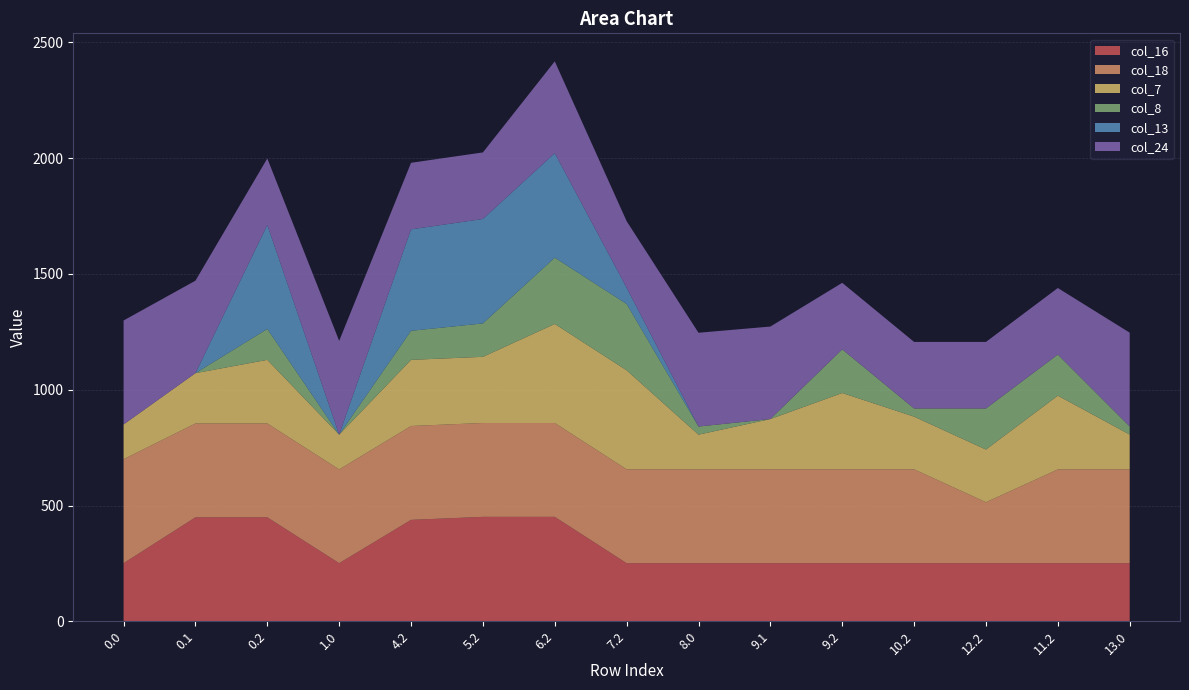

Reading right to left, list all the values displayed in this chart.

col_16: 250.9	250.9	250.9	250.9	250.9	250.9	250.9	250.9	451.0	451.0	438.0	250.9	449.0	449.0	250.9
col_18: 405.4	405.0	263.4	405.4	405.4	405.4	405.0	405.4	405.4	405.4	405.4	405.0	405.4	405.4	449.0
col_7: 150.1	318.6	227.4	227.4	329.6	217.1	150.1	427.6	427.6	285.6	285.6	150.1	274.6	217.1	150.1
col_8: 35.0	177.3	177.3	35.3	188.3	0.0	35.0	286.3	286.3	144.3	125.4	0.0	133.3	0.0	0.0
col_13: 0.0	0.0	0.0	0.0	0.0	0.0	0.0	70.2	451.0	451.0	438.0	0.0	449.0	0.0	0.0
col_24: 405.0	287.5	287.5	287.5	287.5	399.4	405.0	287.5	396.8	287.5	287.5	405.0	287.5	399.4	449.0